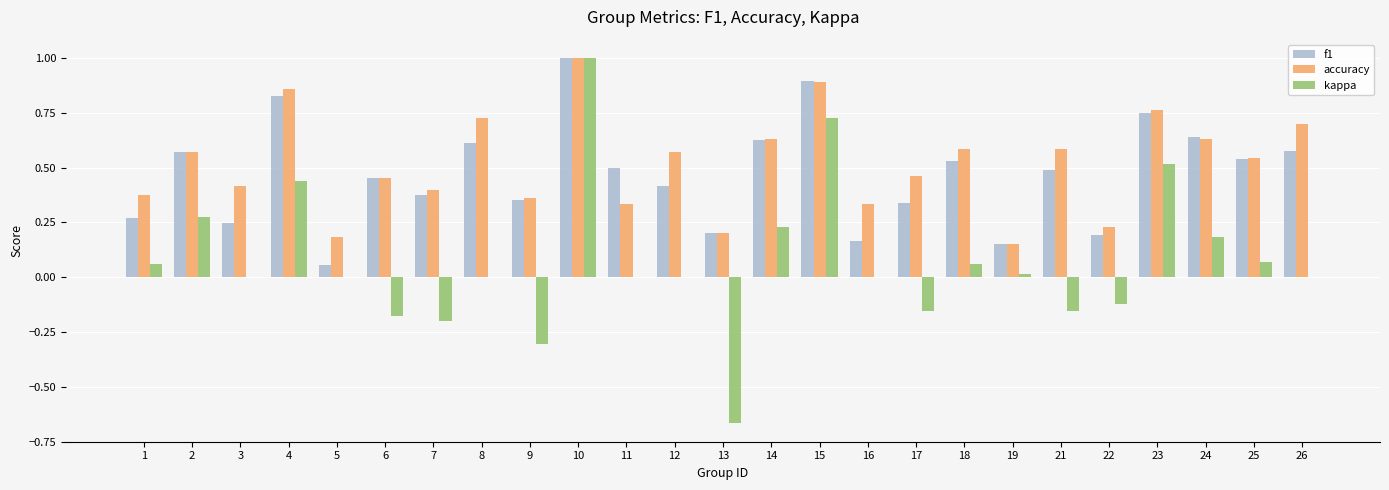

What is the maximum value for kappa?

1.0